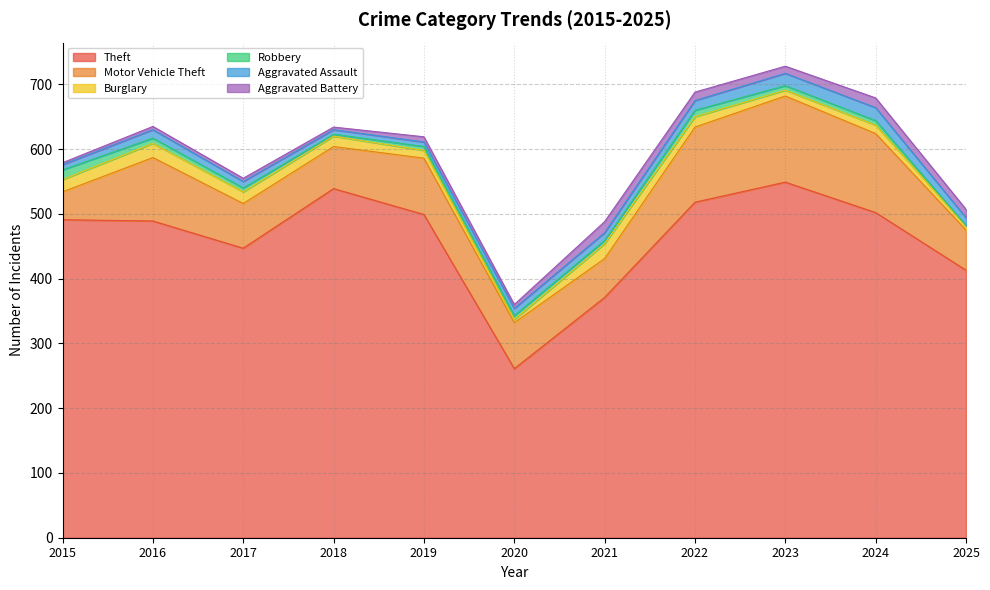

What value does the Theft series have at 2021?

371